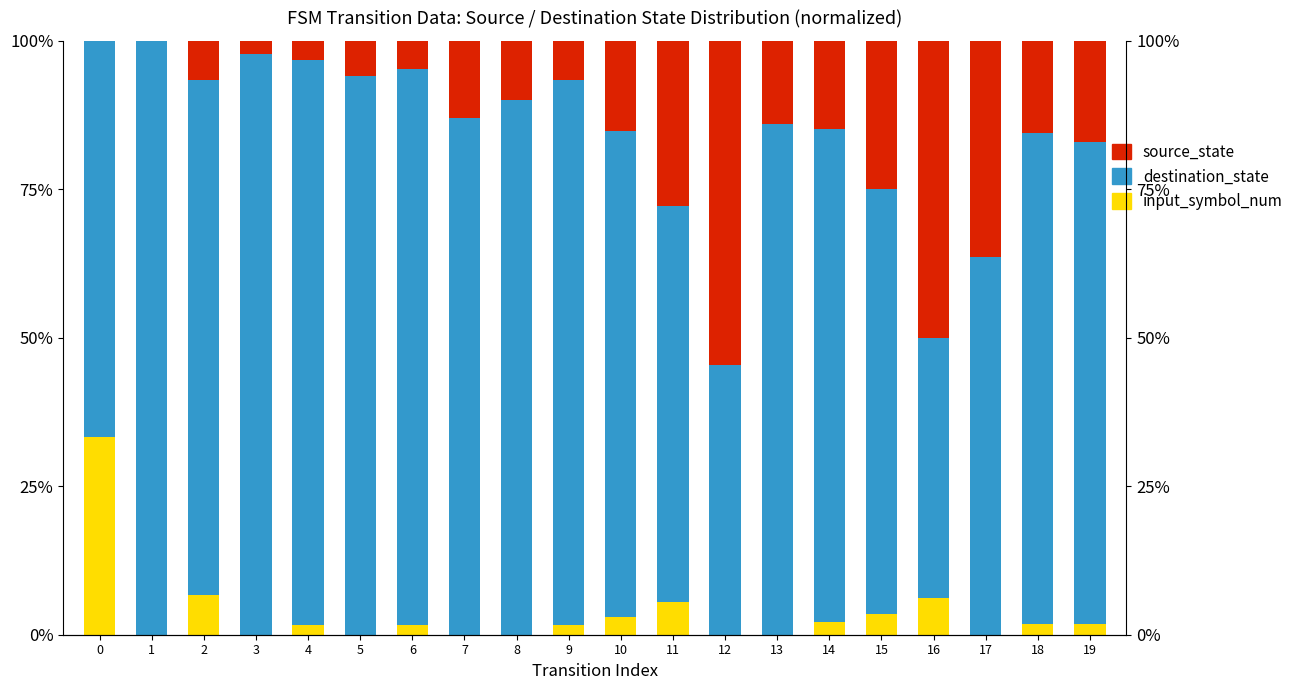

What is the average value of the source_state series?

0.2